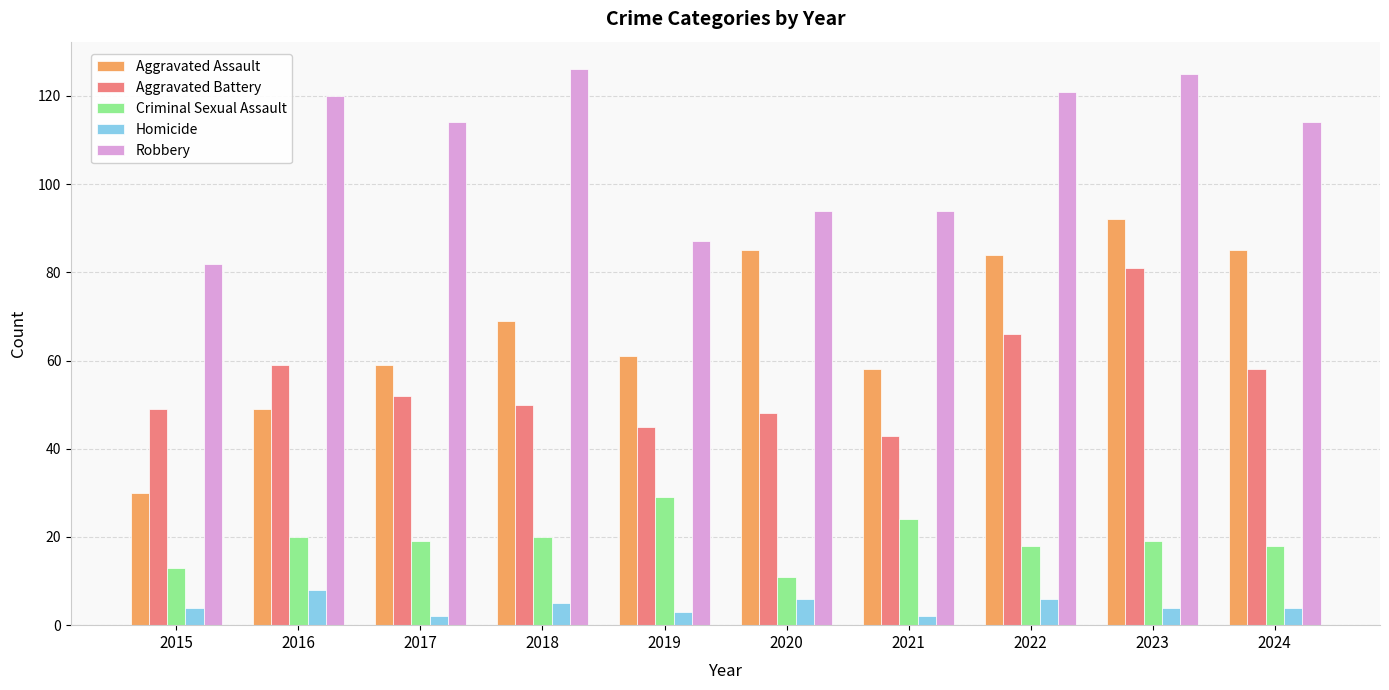

Which category has the highest value in the Homicide series?

2016